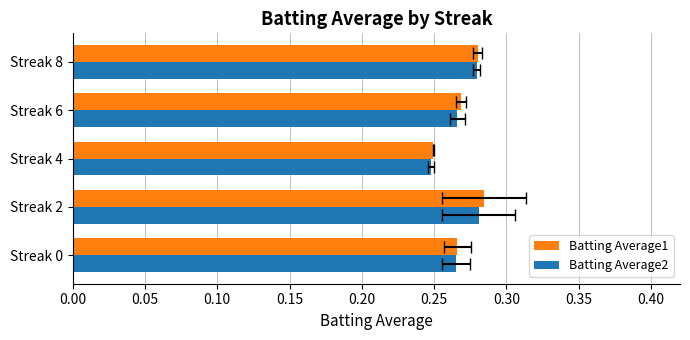

What is the sum of all Batting Average1 values?

1.3